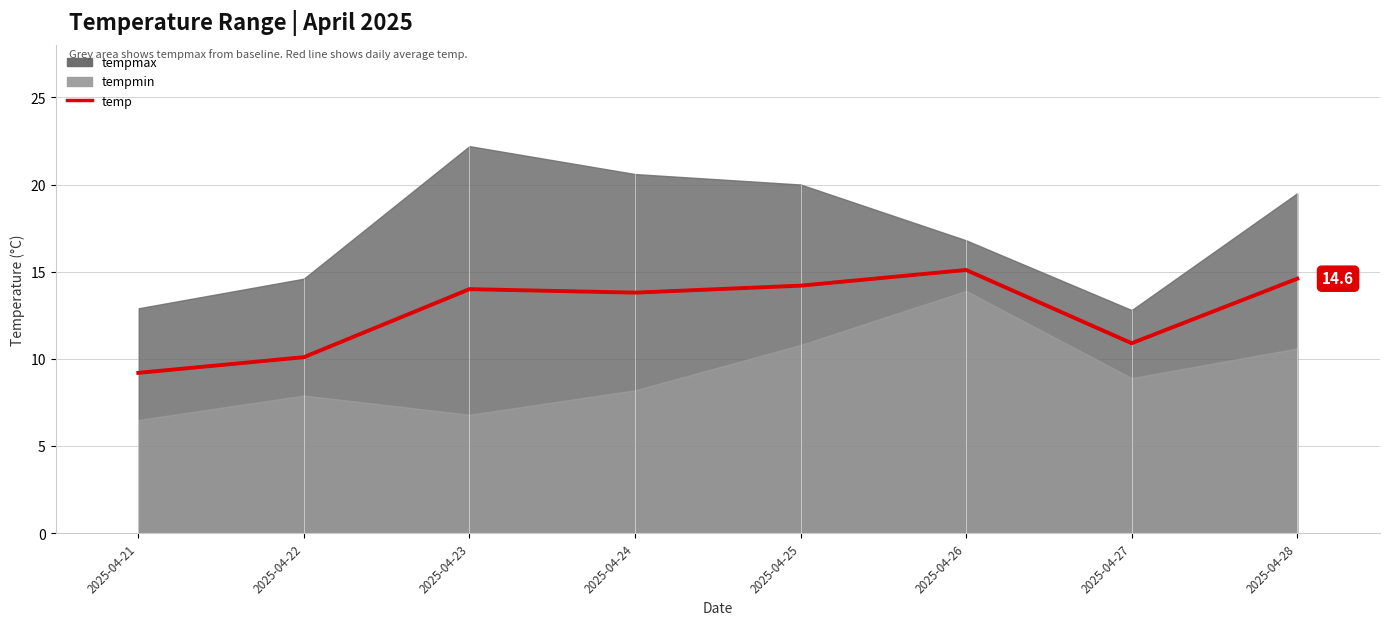

What value does the data have at 2025-04-26?

15.1